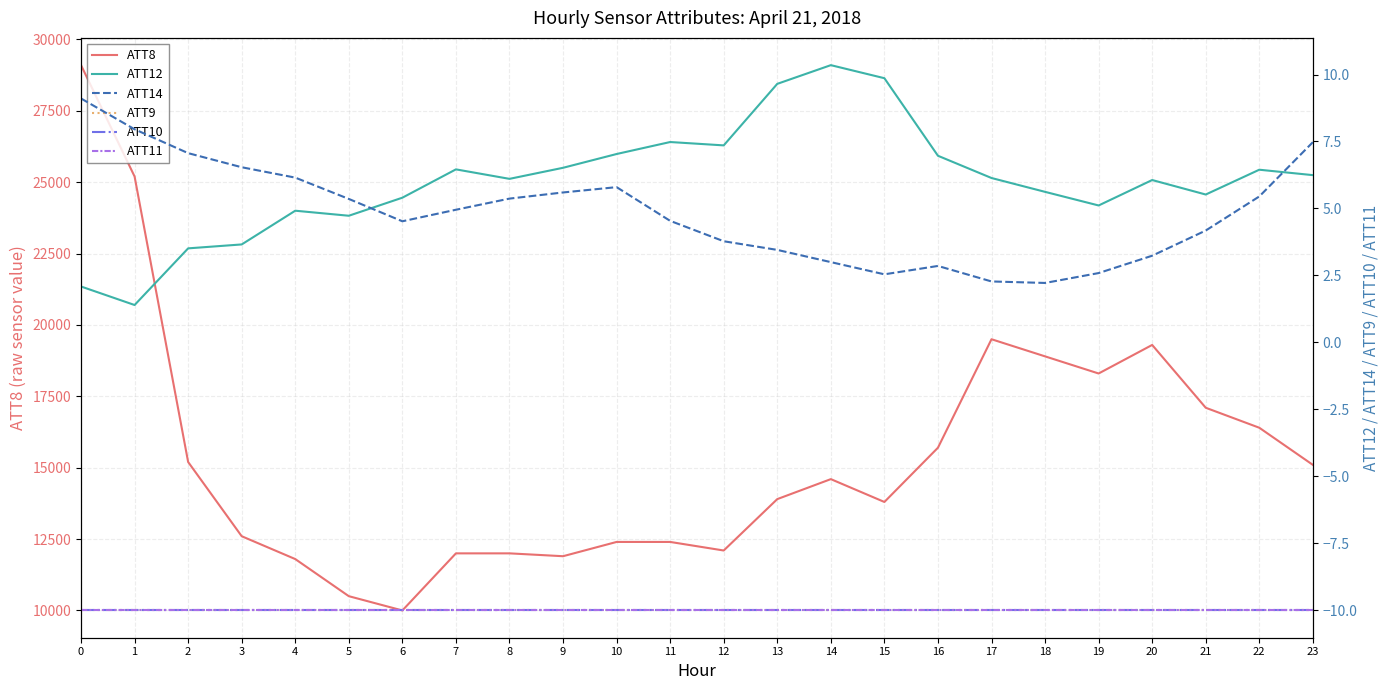

What is the value of the ATT12 point at the 16th from the left?

9.9